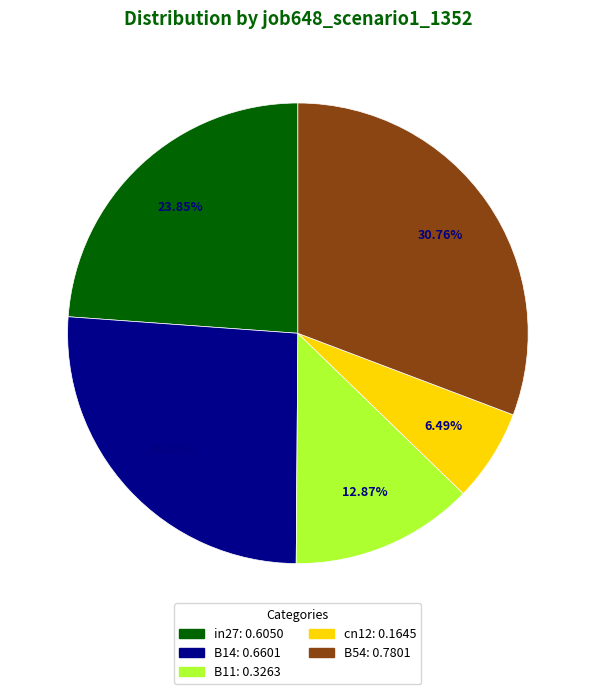

Does B11 account for over 50% of the chart?

No